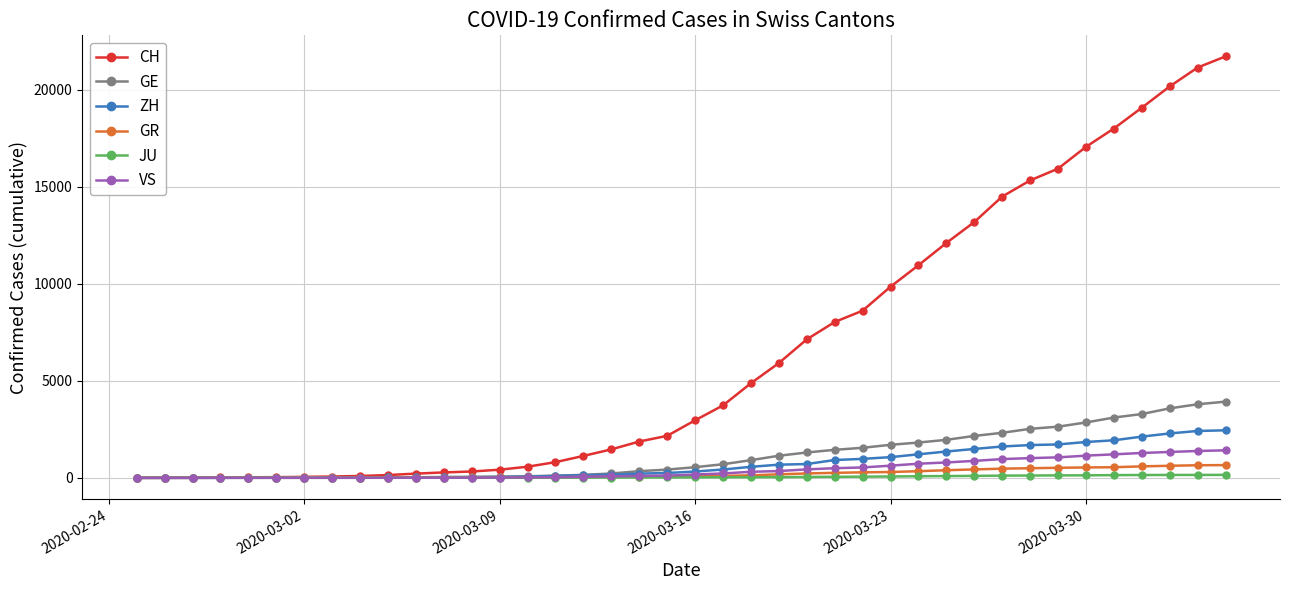

What is the value of the JU point at the 23rd from the left?

32